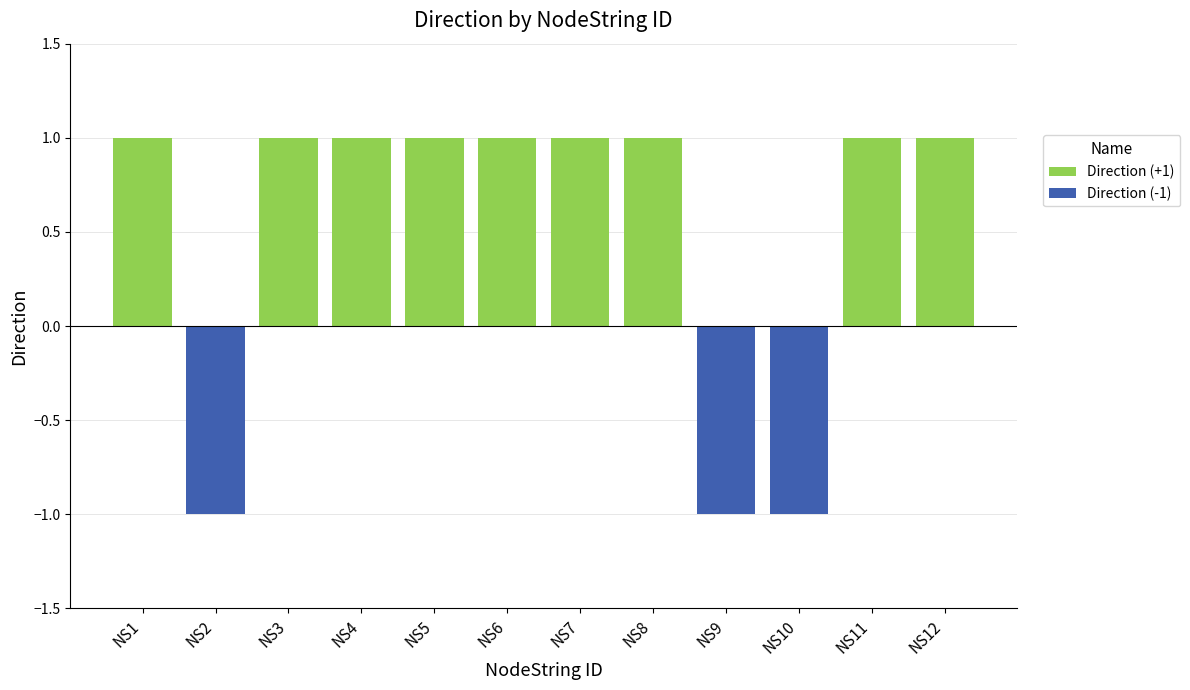

Does the chart contain any negative values?

Yes